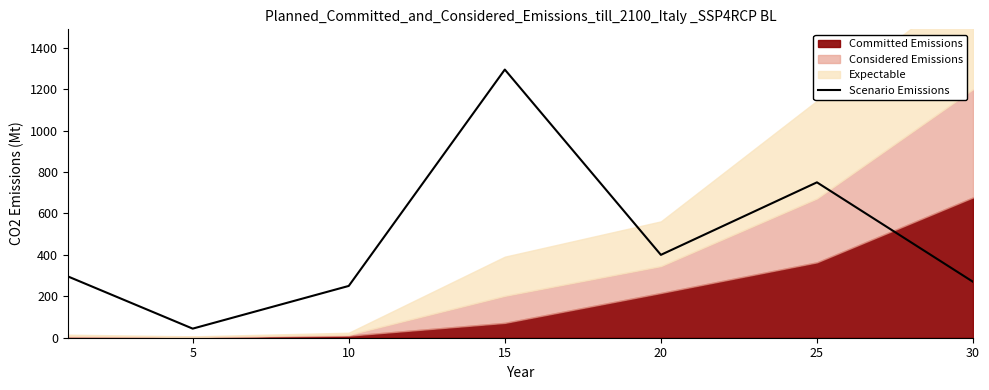

Which category has the lowest value across all series?

5